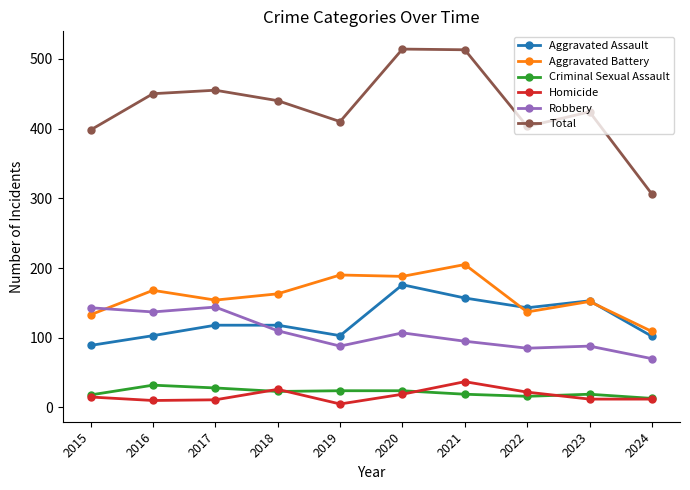

True or false: Robbery has more than 0 points higher than both neighbors.

True